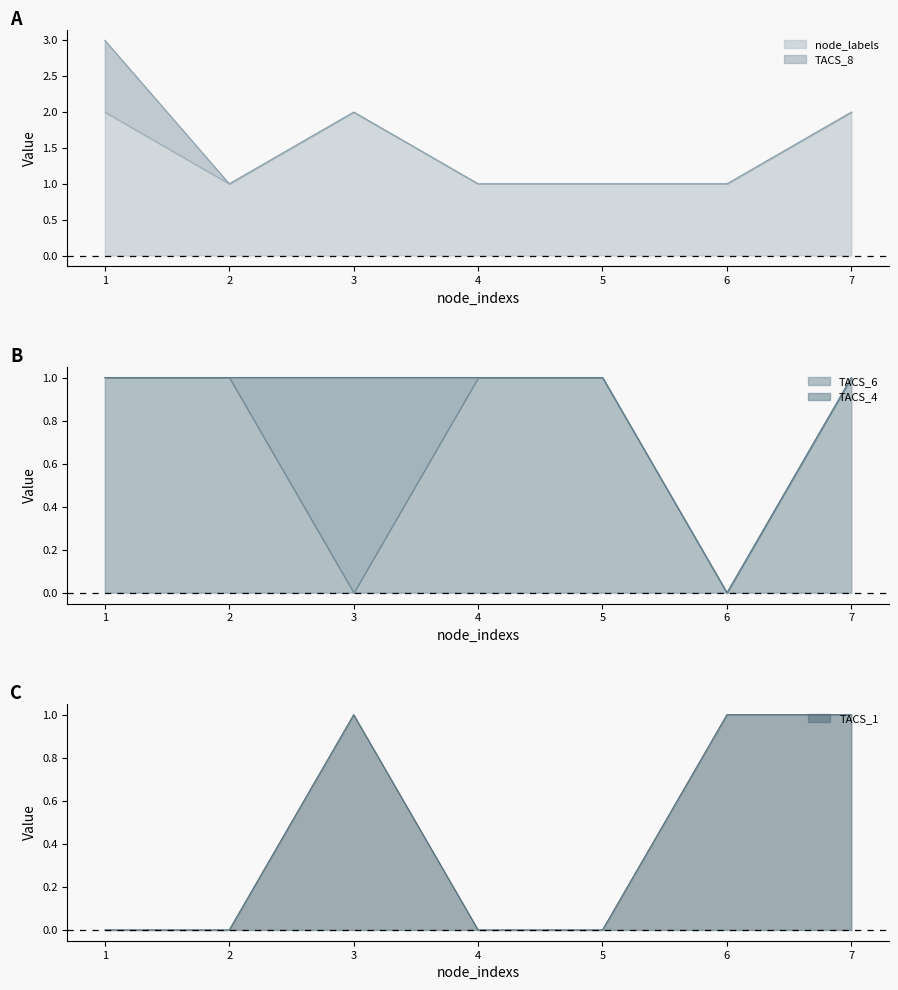

Which series changed the most between 2 and 5?

node_labels